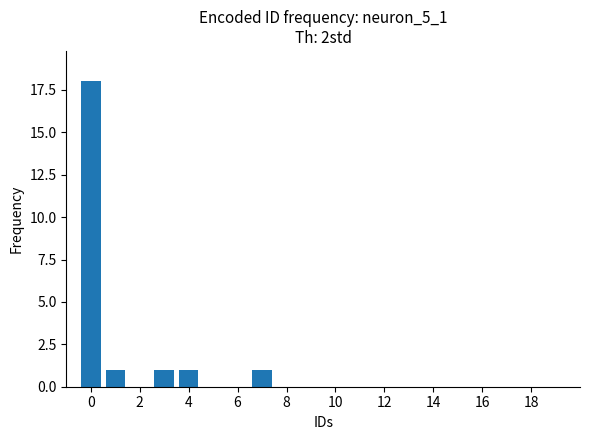

What is the greatest value displayed?

18